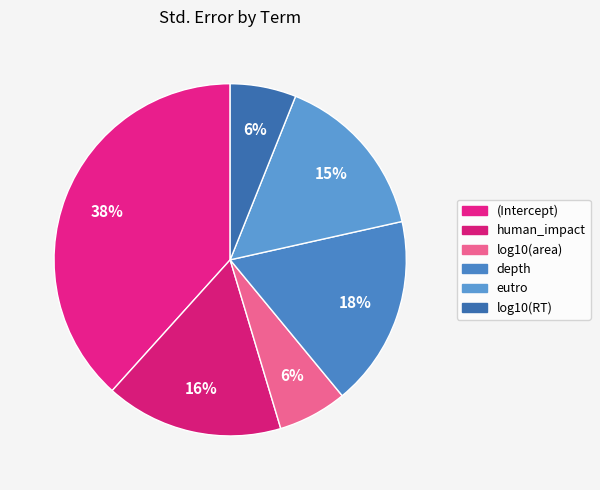

Which category has the smallest portion of the pie?

log10(RT)